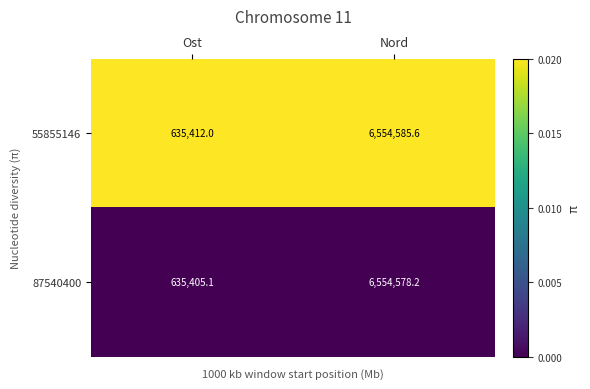

Rank the series by their maximum value, from lowest to highest.

87540400, 55855146